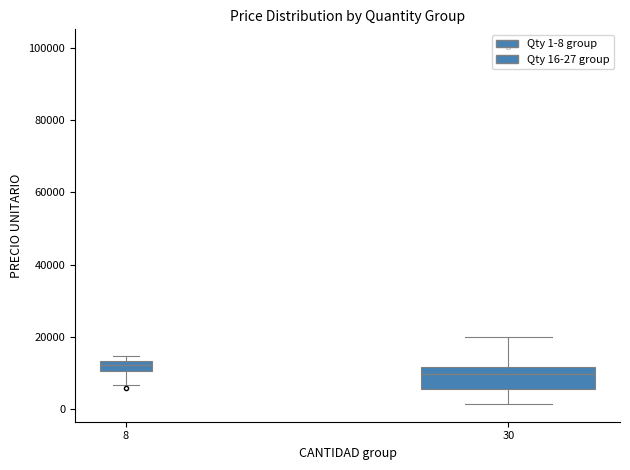

Comparing the boxes themselves (not the whiskers), which one is the tallest?

30